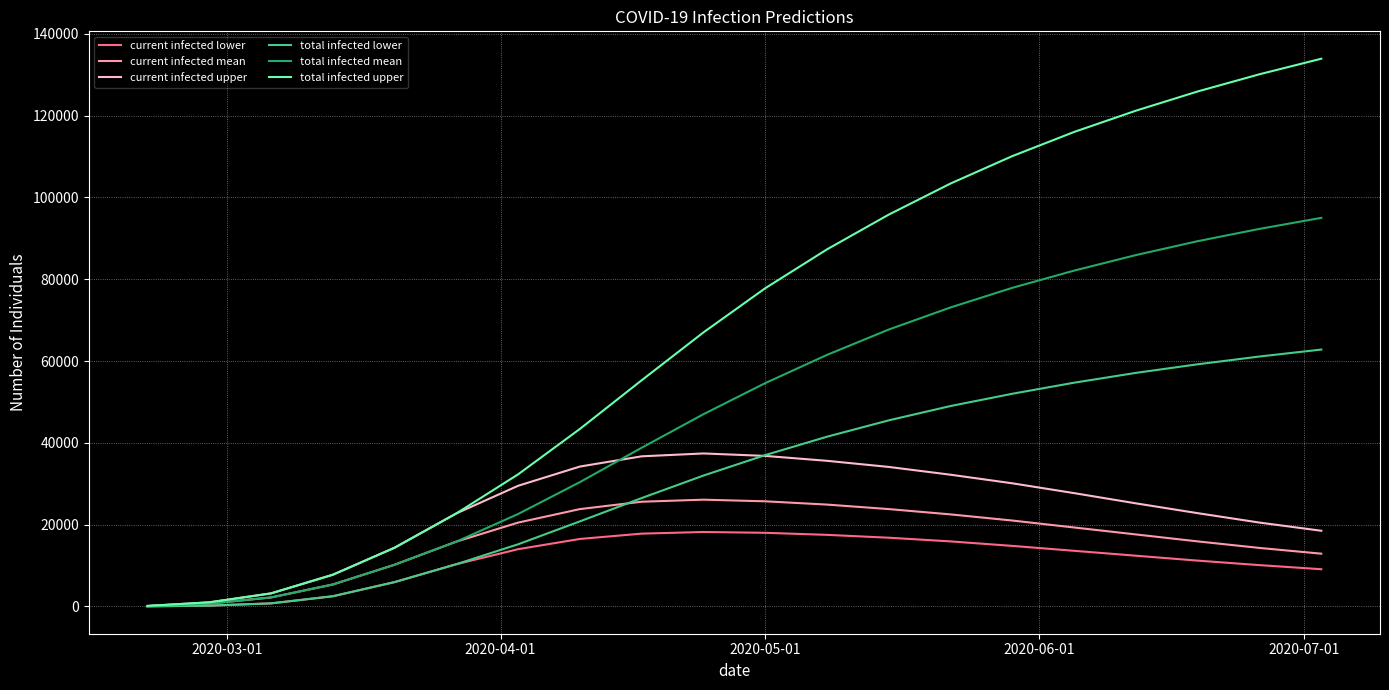

Which series has the widest spread of values?

total infected upper